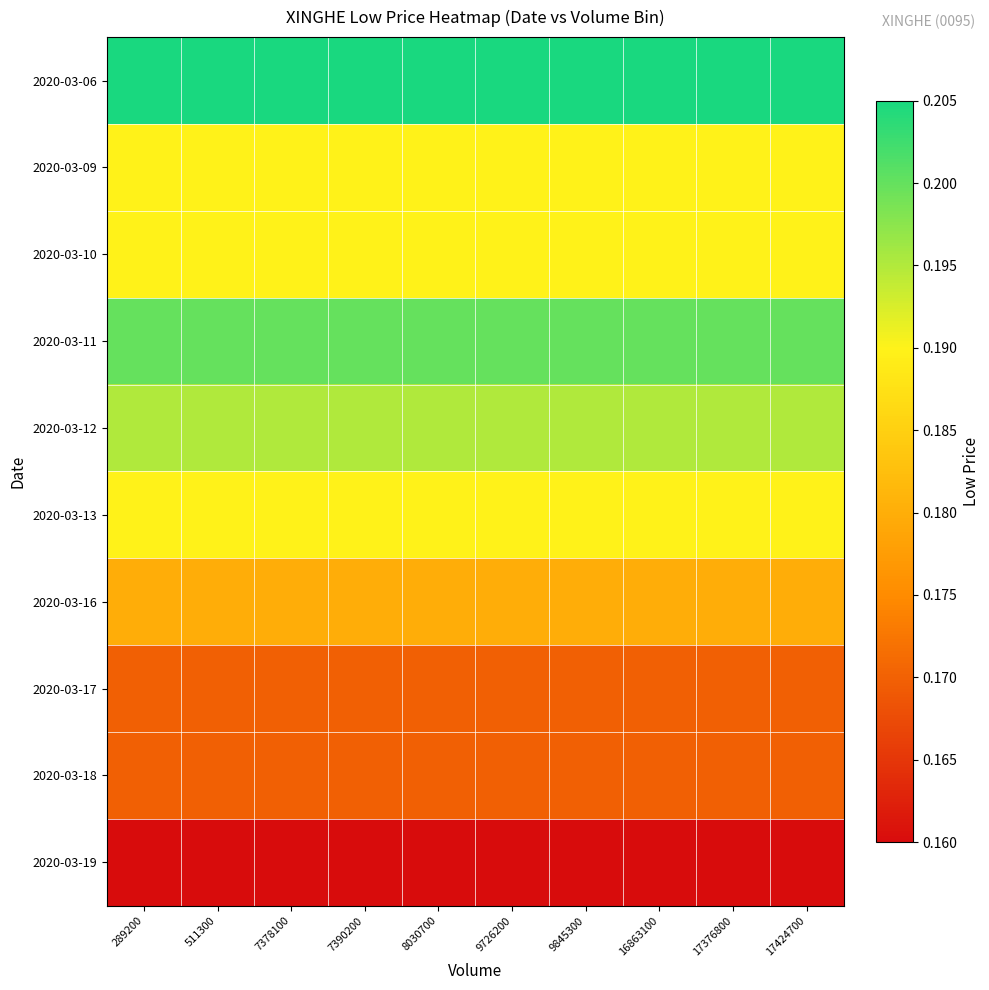

Which series has the largest total across all categories?

2020-03-06